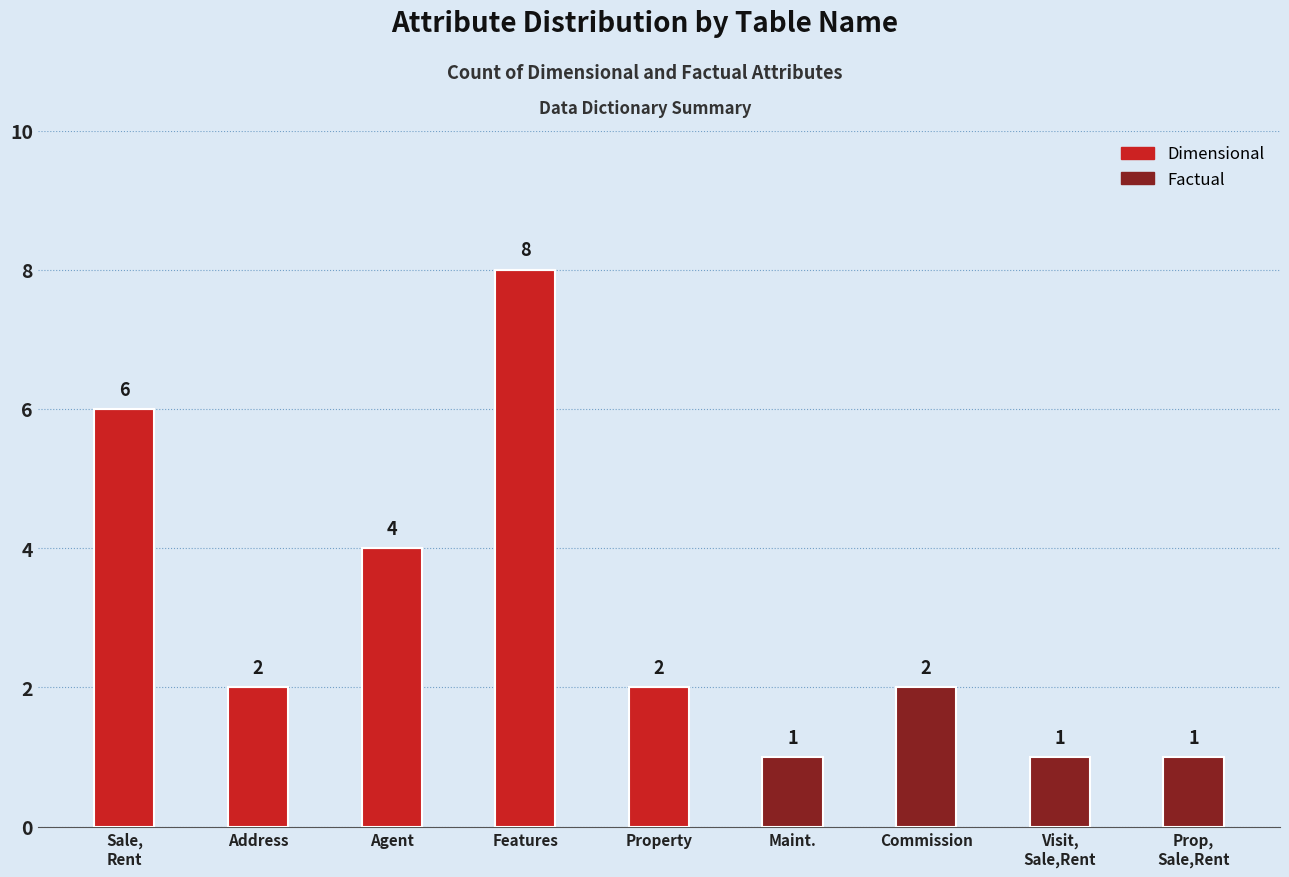

Is it true that Dimensional equals 6 at Sale,
Rent?

True